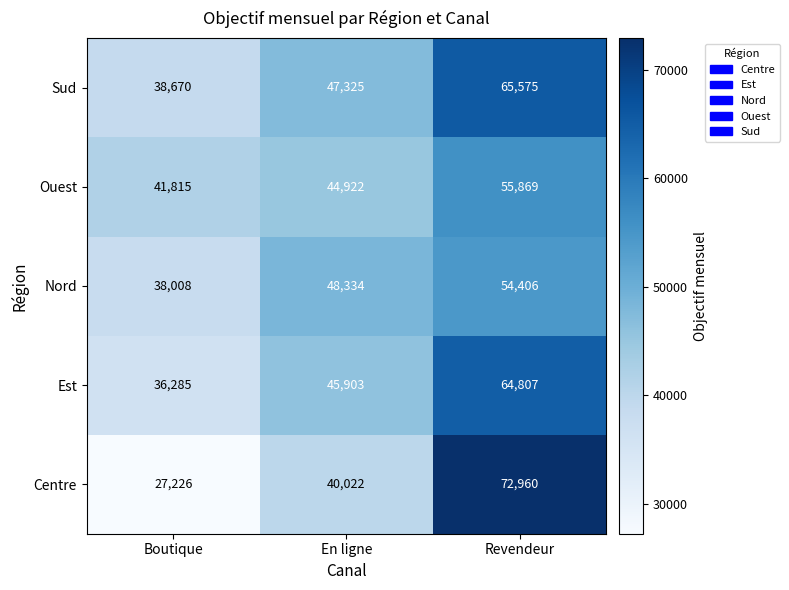

What is the difference between the maximum and second lowest values in the Centre series?

32938